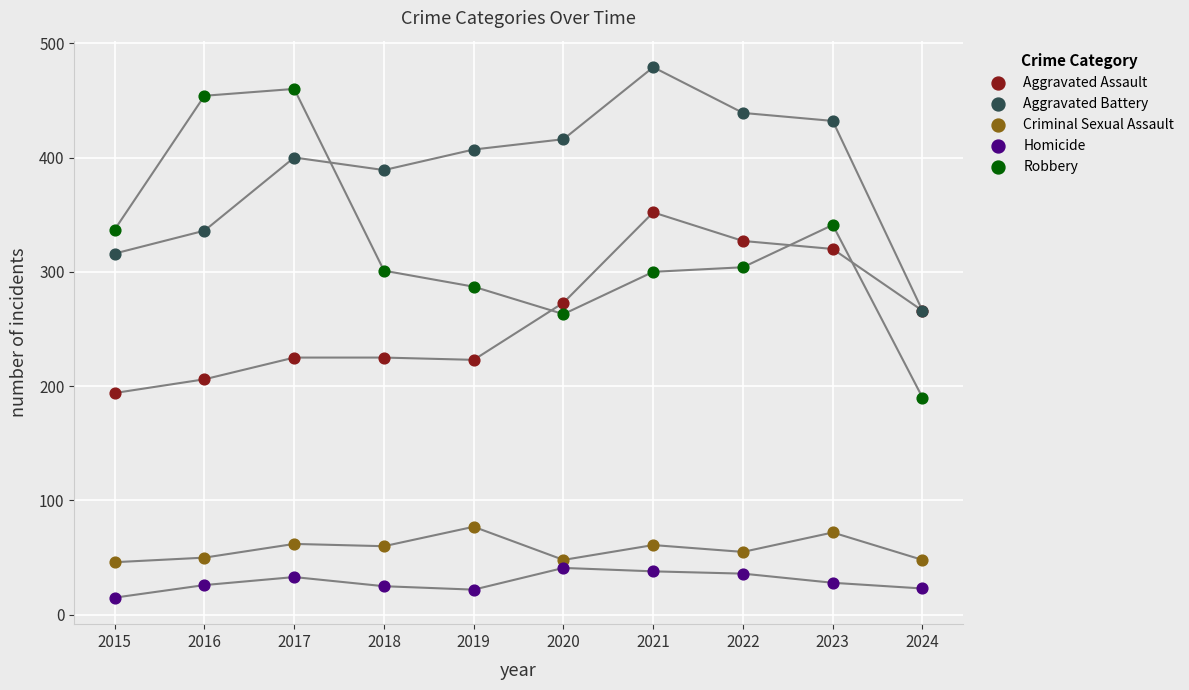

What are all the series names shown in the legend?

Aggravated Assault, Aggravated Battery, Criminal Sexual Assault, Homicide, Robbery